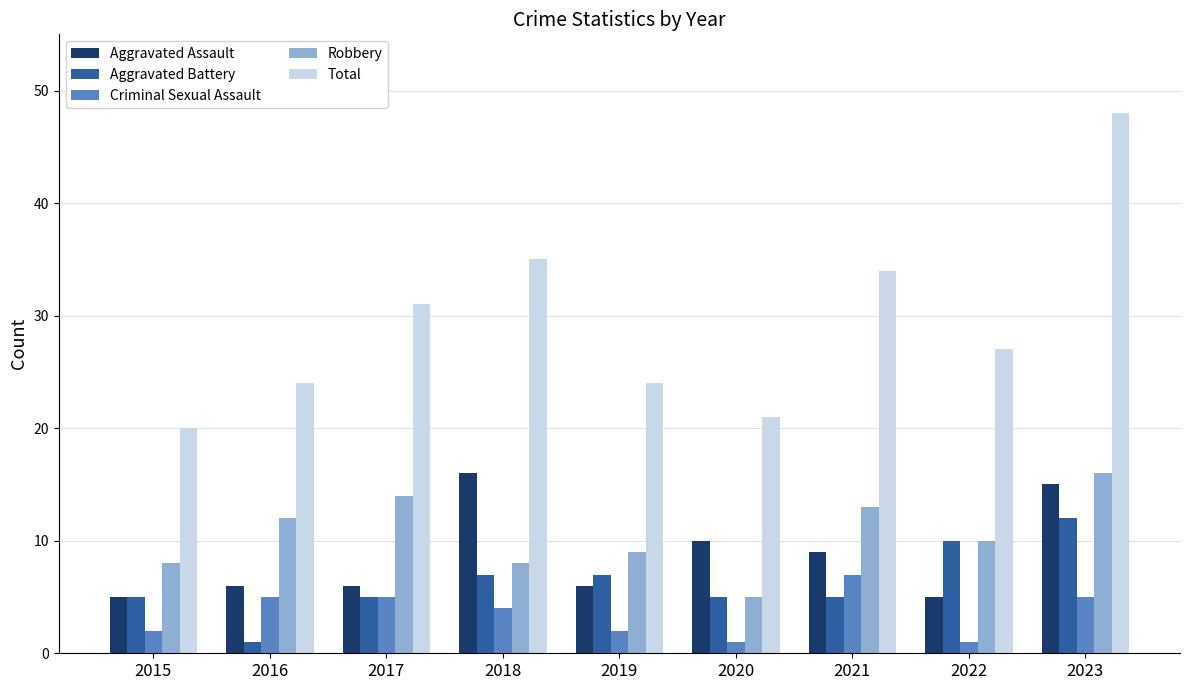

Which series changed the most between 2017 and 2019?

Total